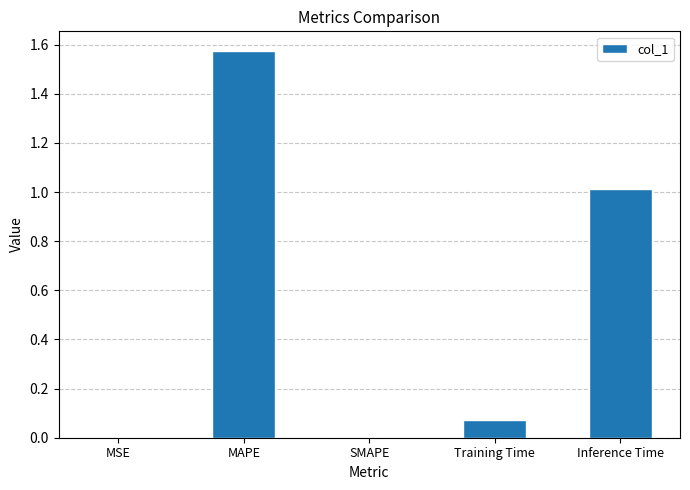

What is the difference between the values at Training Time and MAPE?

1.5